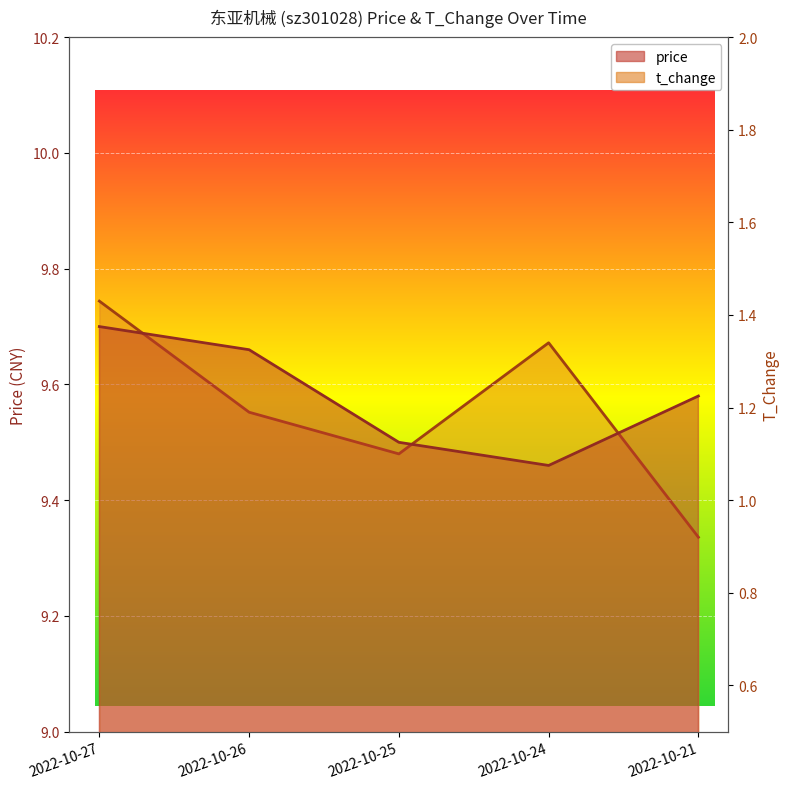

At which category does the chart reach its peak across all series?

2022-10-27